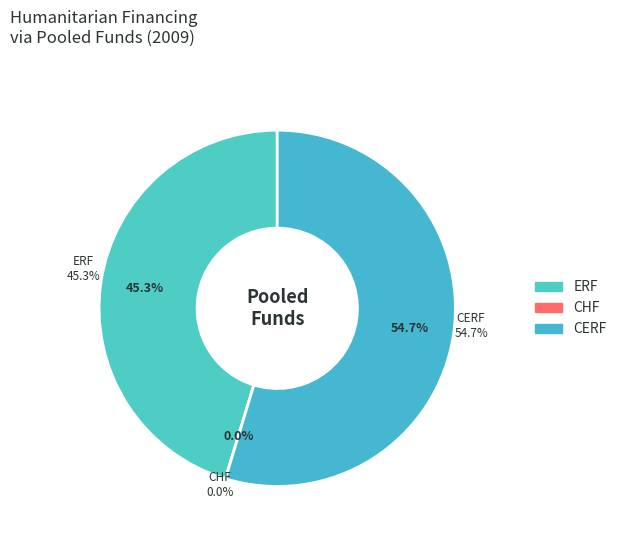

To the nearest percent, what is the combined percentage of CHF and CERF?

55%